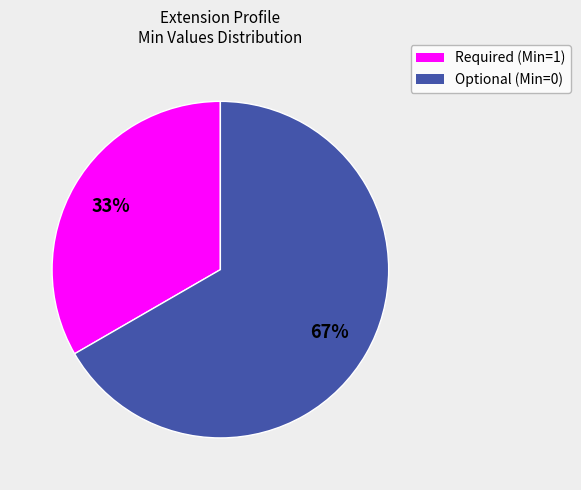

How many slices are in this pie chart?

2